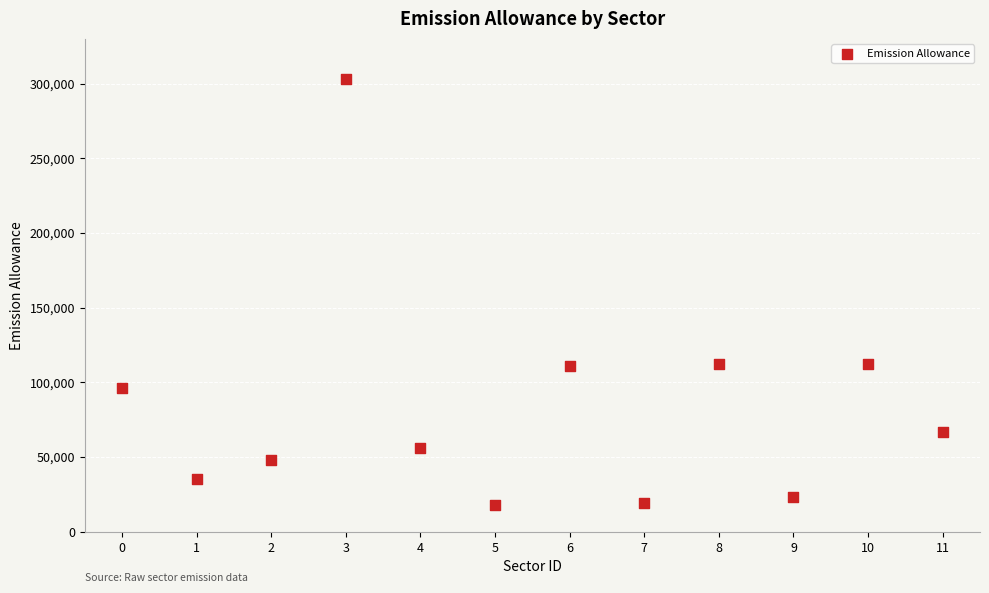

What is the range of Y values (max minus min)?

285000